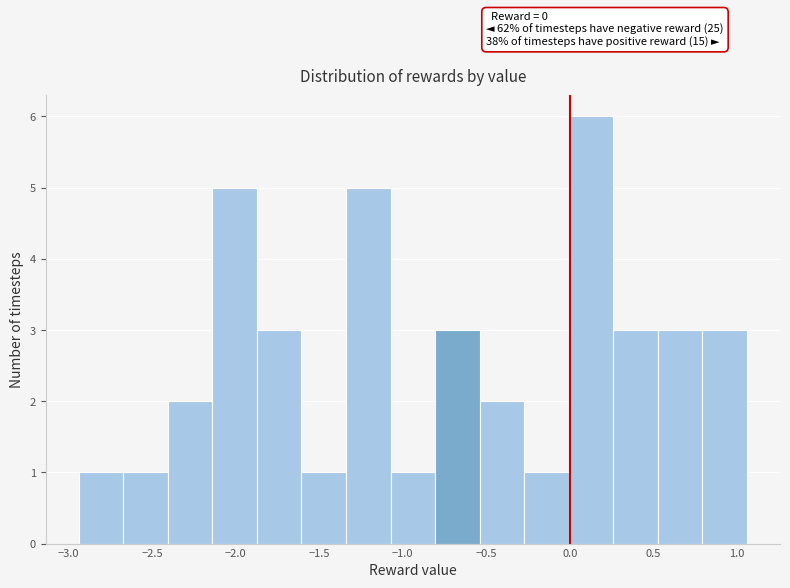

Over which range of the x-axis is the bar tallest?

0.00 to 0.25